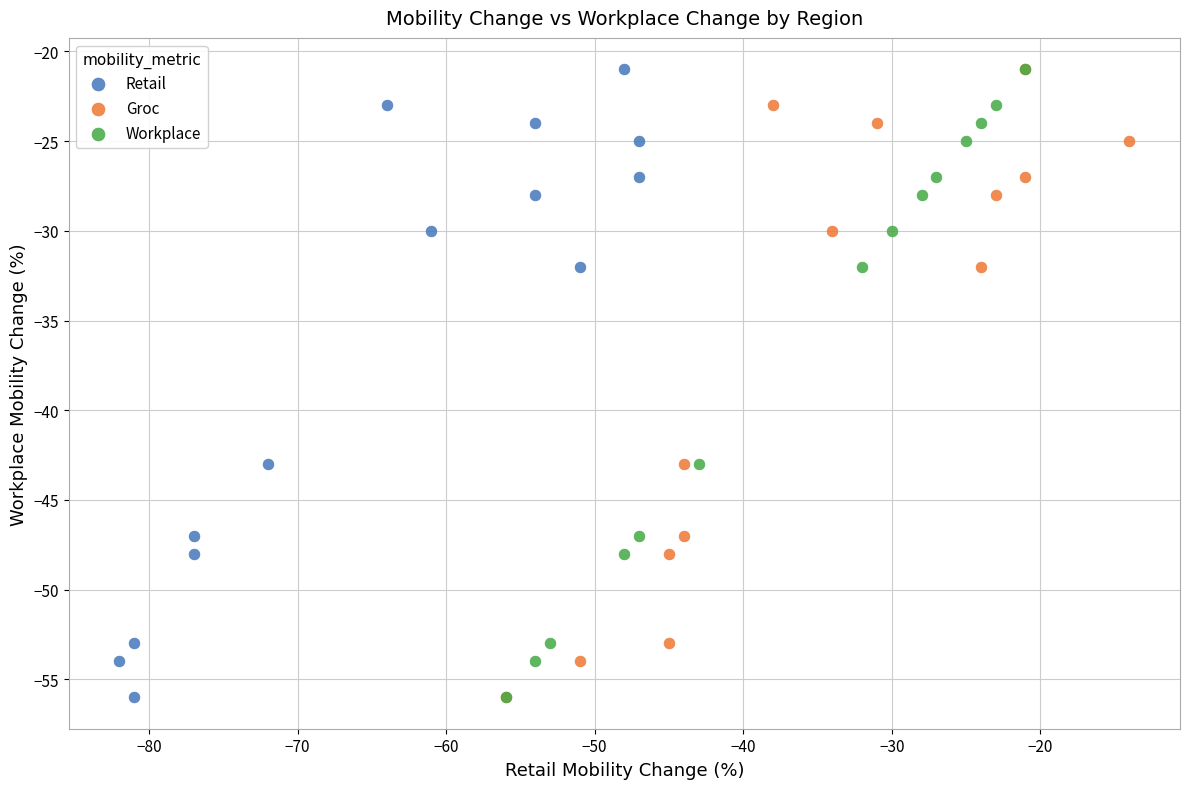

What are all the series names shown in the legend?

Retail, Groc, Workplace